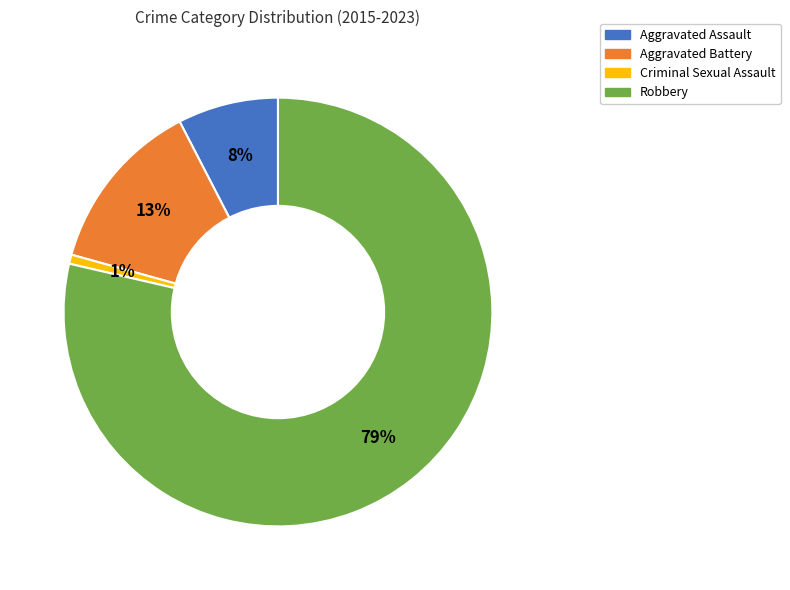

Which category has the smallest portion of the pie?

Criminal Sexual Assault